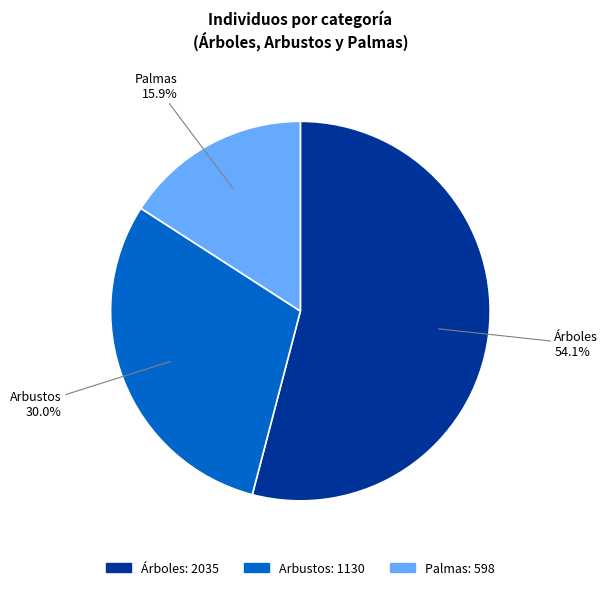

Rank the categories by value from highest to lowest.

Árboles, Arbustos, Palmas